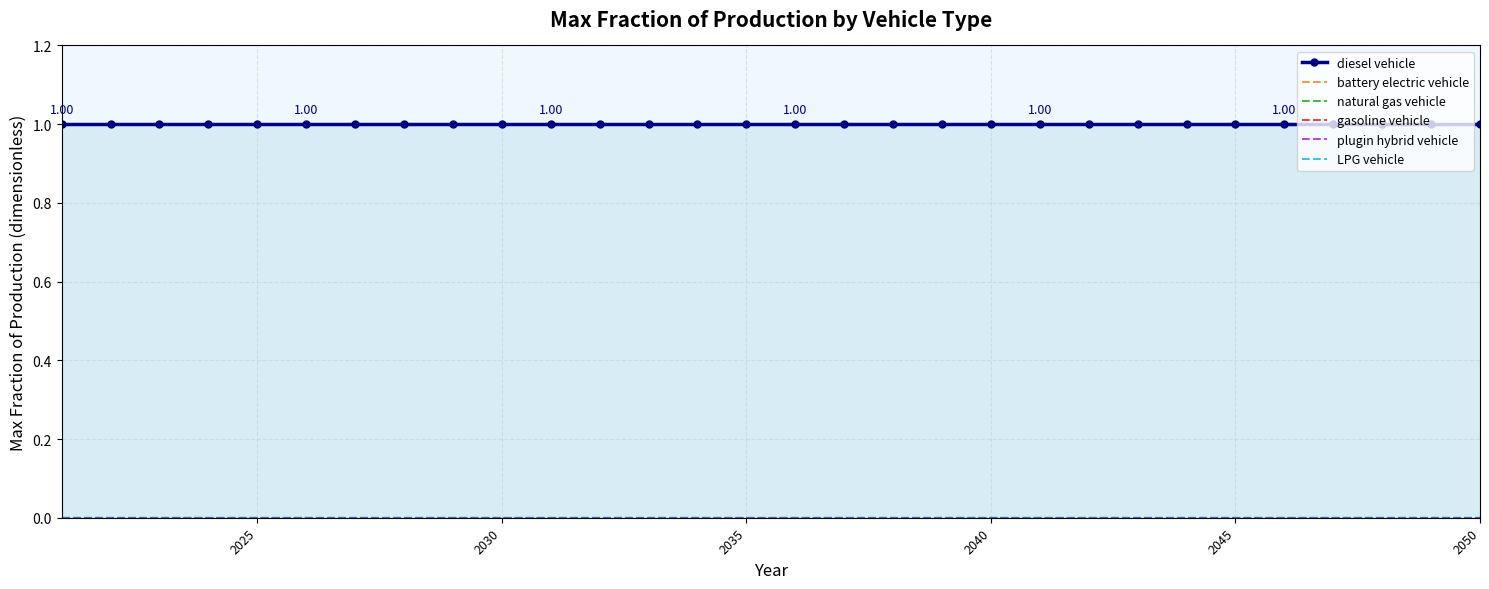

True or false: diesel vehicle and battery electric vehicle intersect in this chart.

False